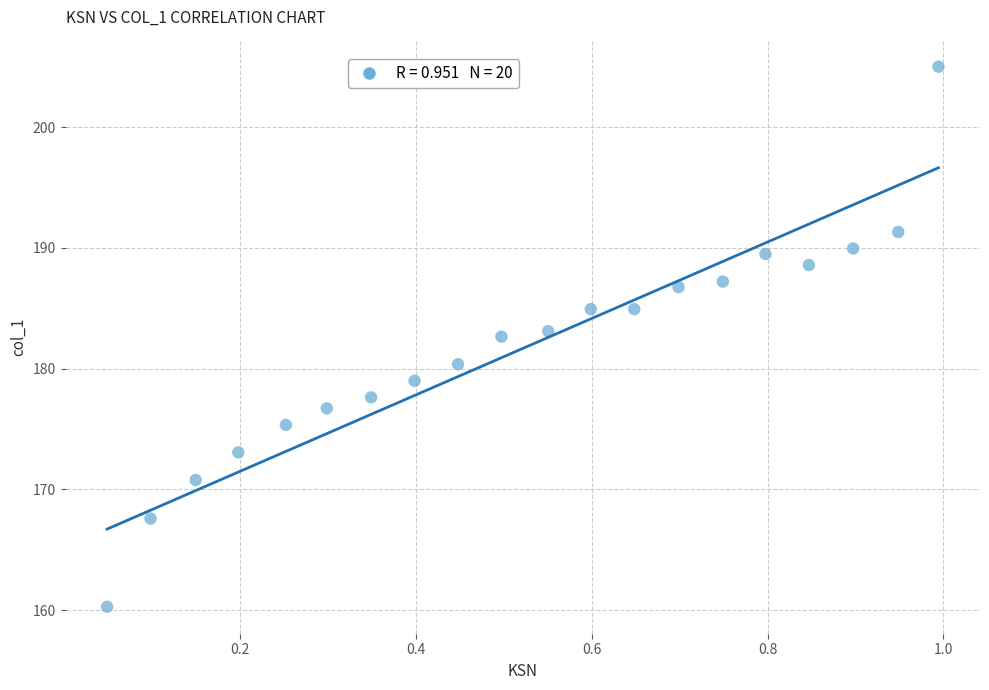

What is the range of X values (max minus min)?

0.9